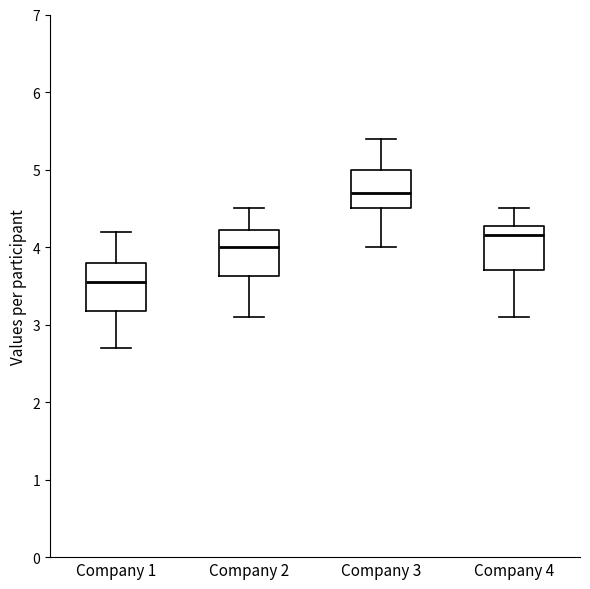

Where does the upper whisker of the box for Company 4 end on the y-axis? The values are not printed on the chart, so give them approximately, as read against the axis.

4.5